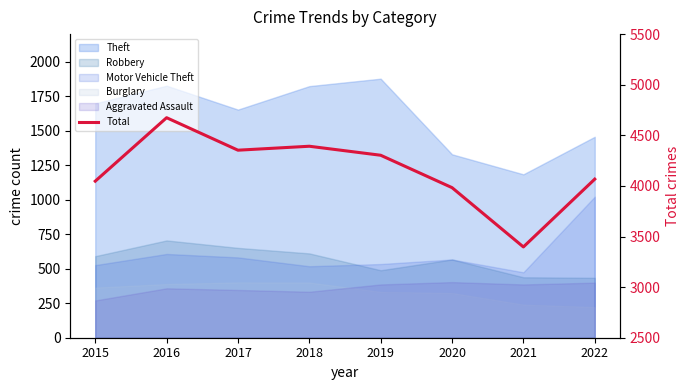

What is the value of the 7th point from the left?

3397